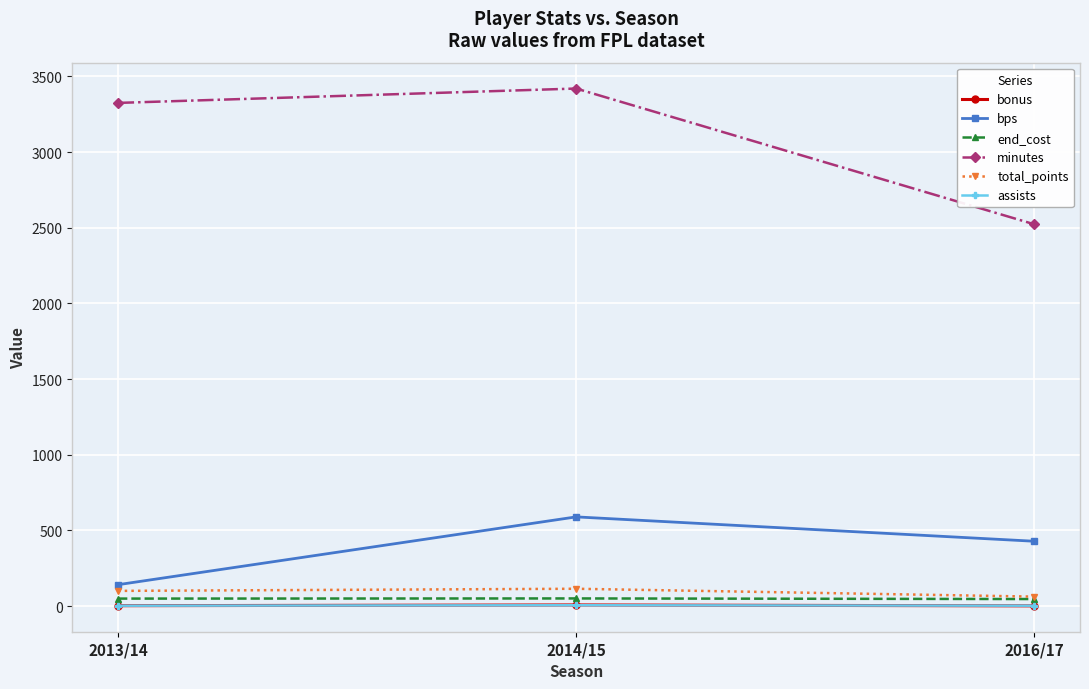

Is the value of assists at 2014/15 greater than the value of total_points at 2016/17?

No